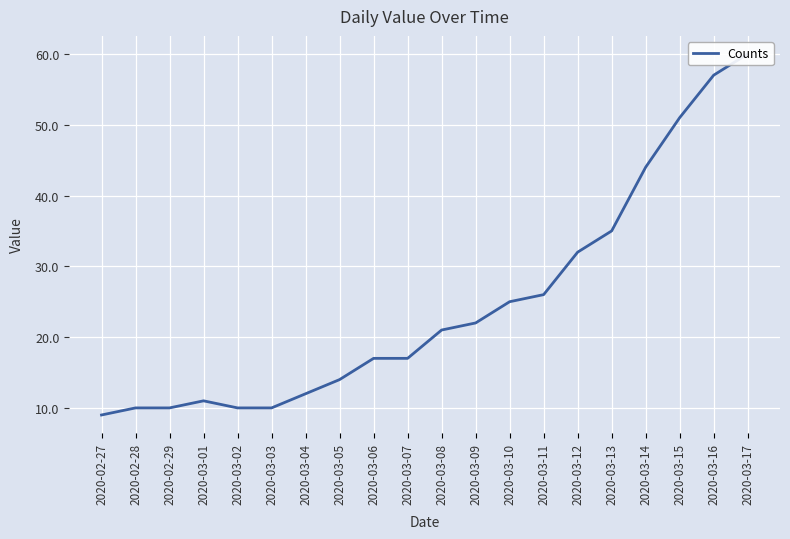

What is the average value?

25